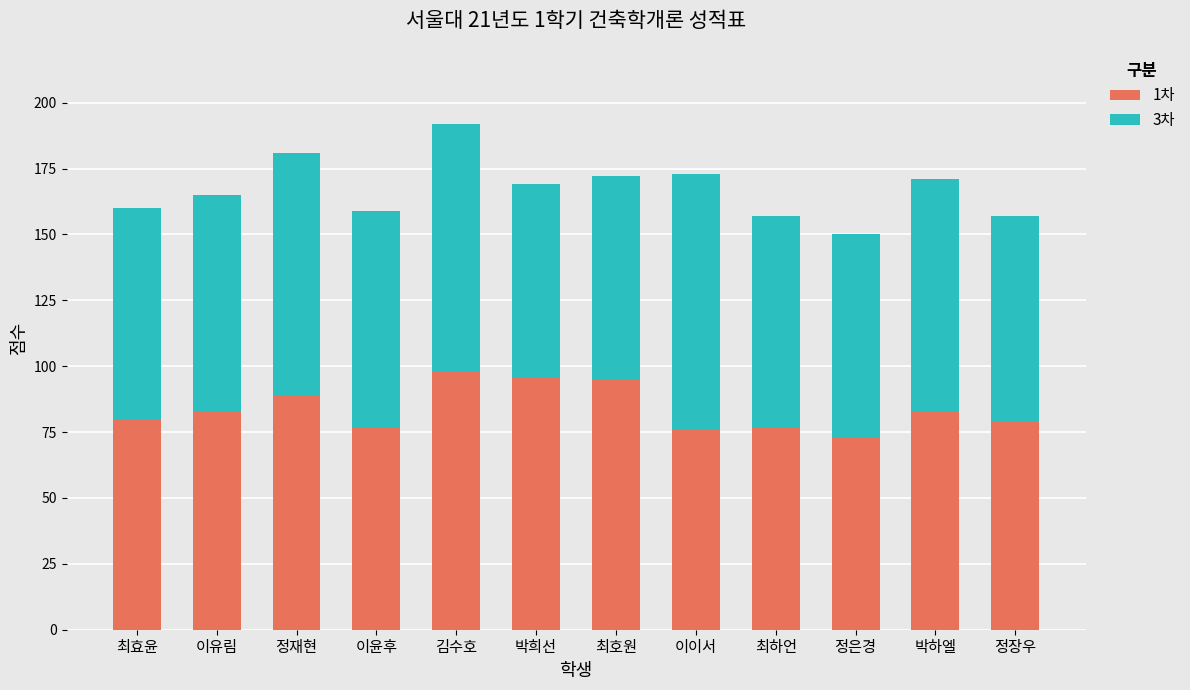

At which category is the sum across all series the highest?

김수호